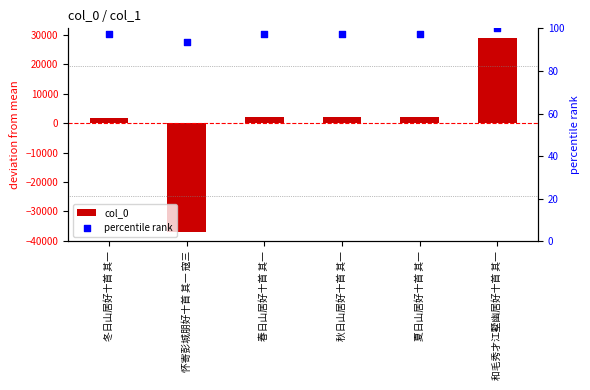

Is the value of percentile rank at 和毛秀才江墅幽居好十首 其一 greater than the value of col_0 at 秋日山居好十首 其一?

No